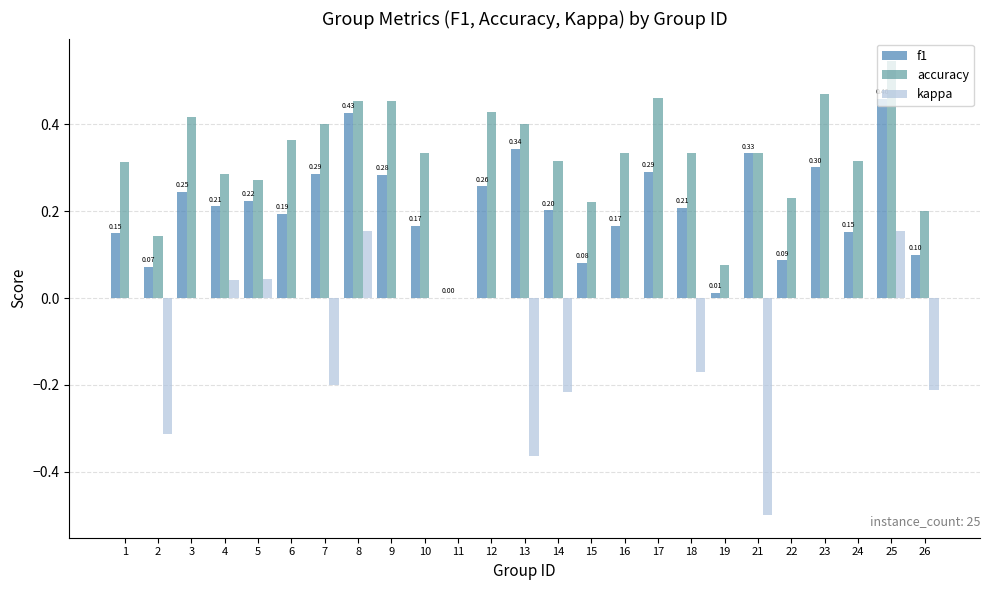

Is the value of kappa at 24 greater than the value of accuracy at 14?

No